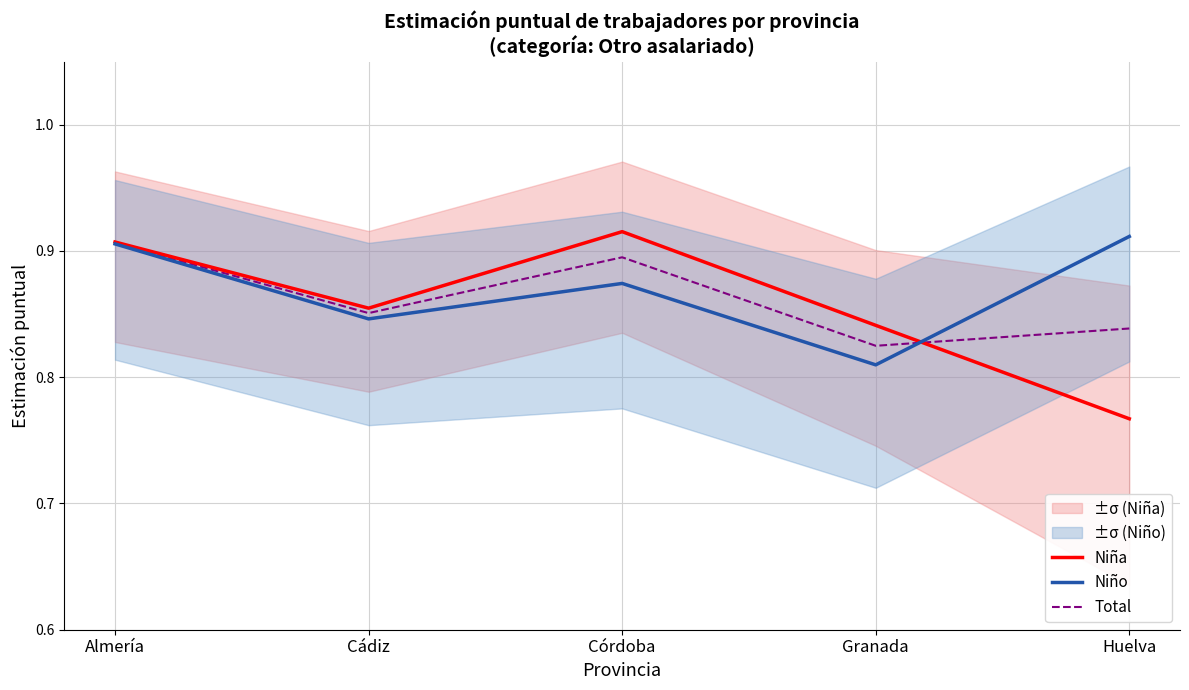

How many lines are shown in the chart?

3